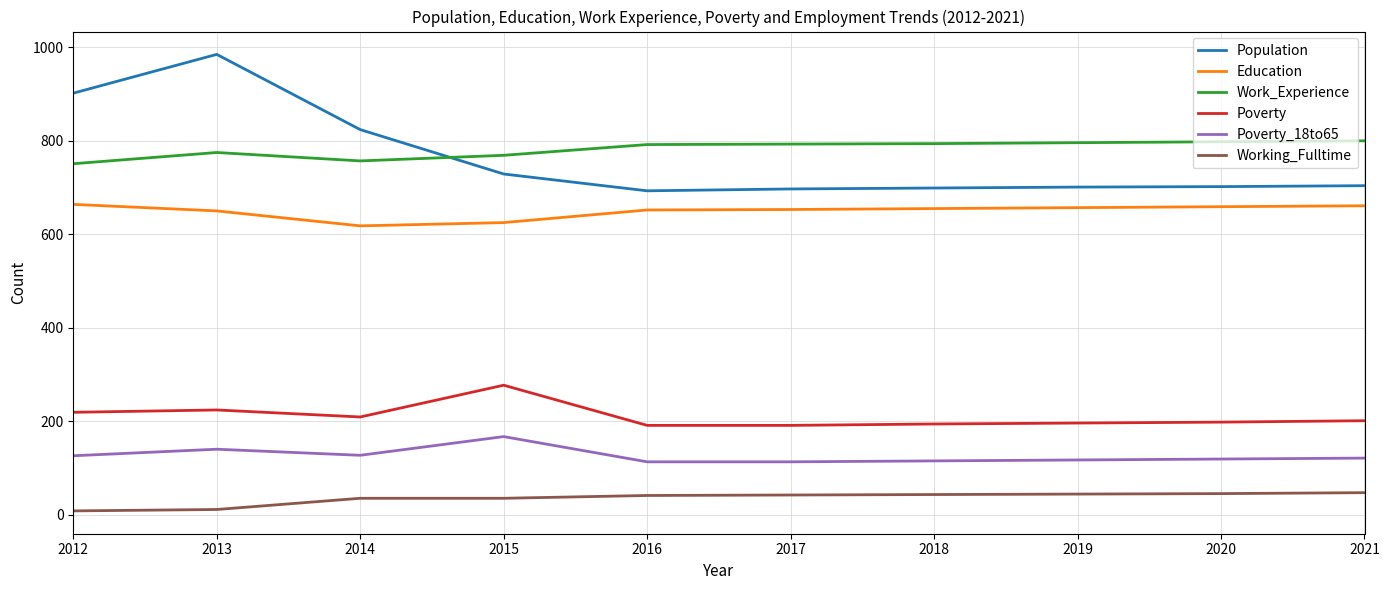

Which label corresponds to the largest value in the chart?

2013